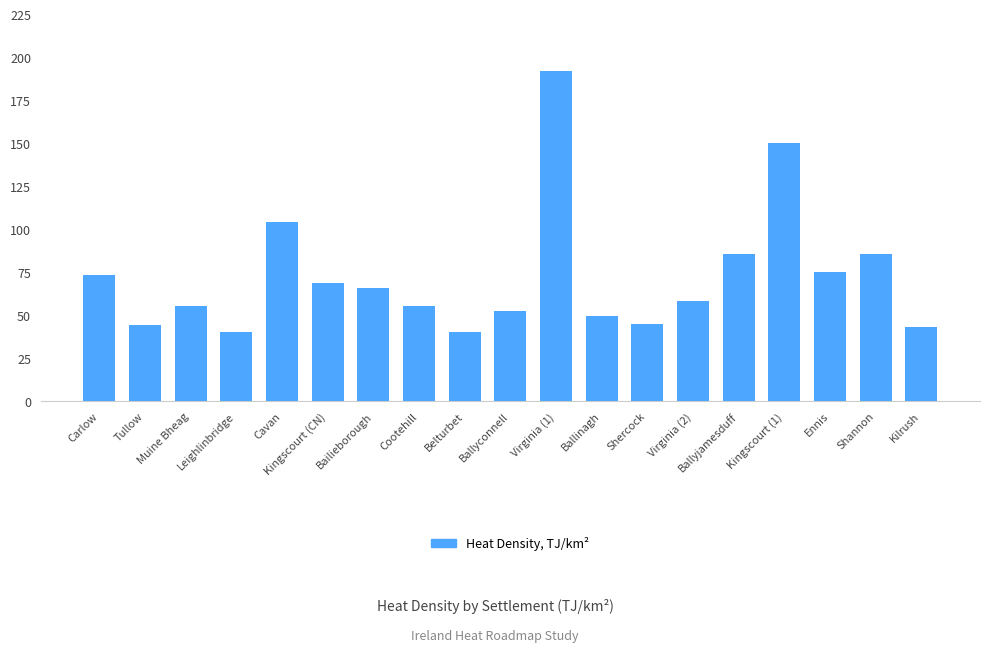

How many bars are there in total?

19